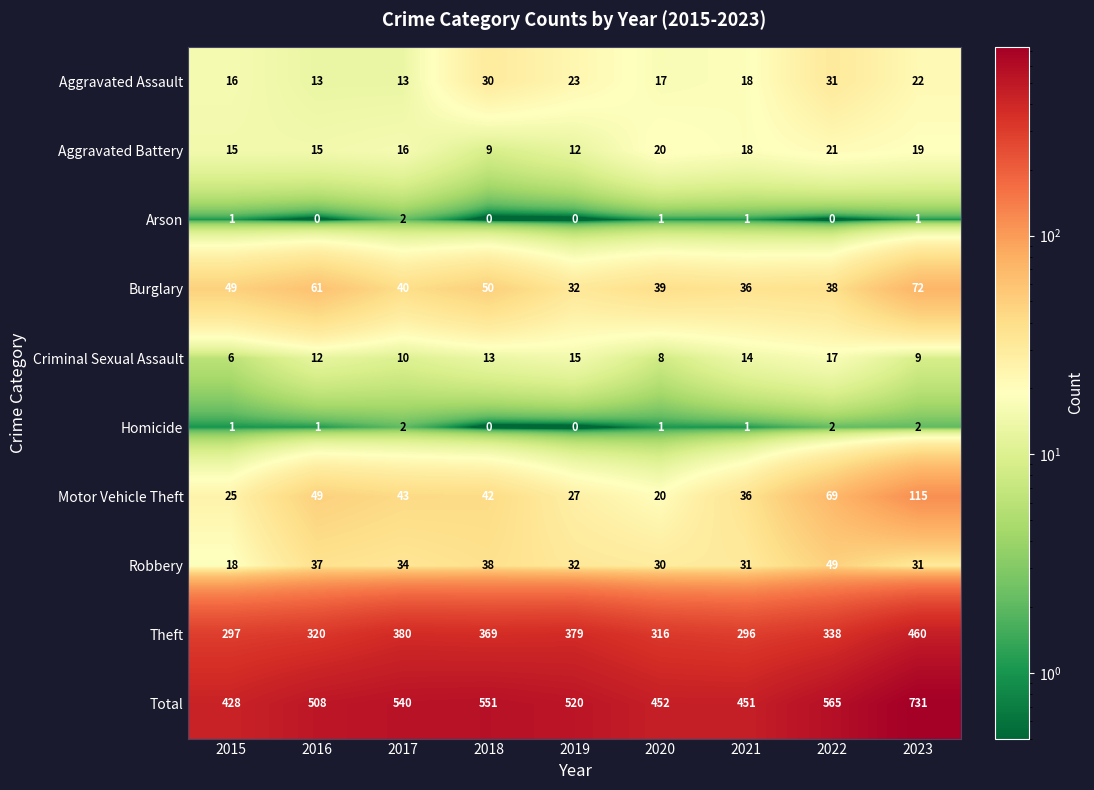

The Theft series shows 143 at 2022. True or false?

False